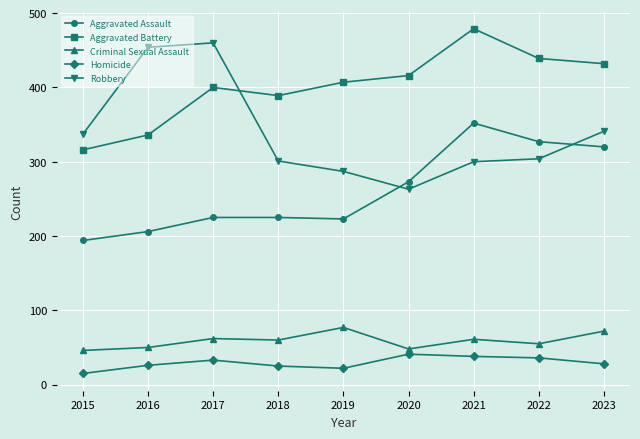

Between 2017 and 2023, which series saw the biggest shift?

Robbery